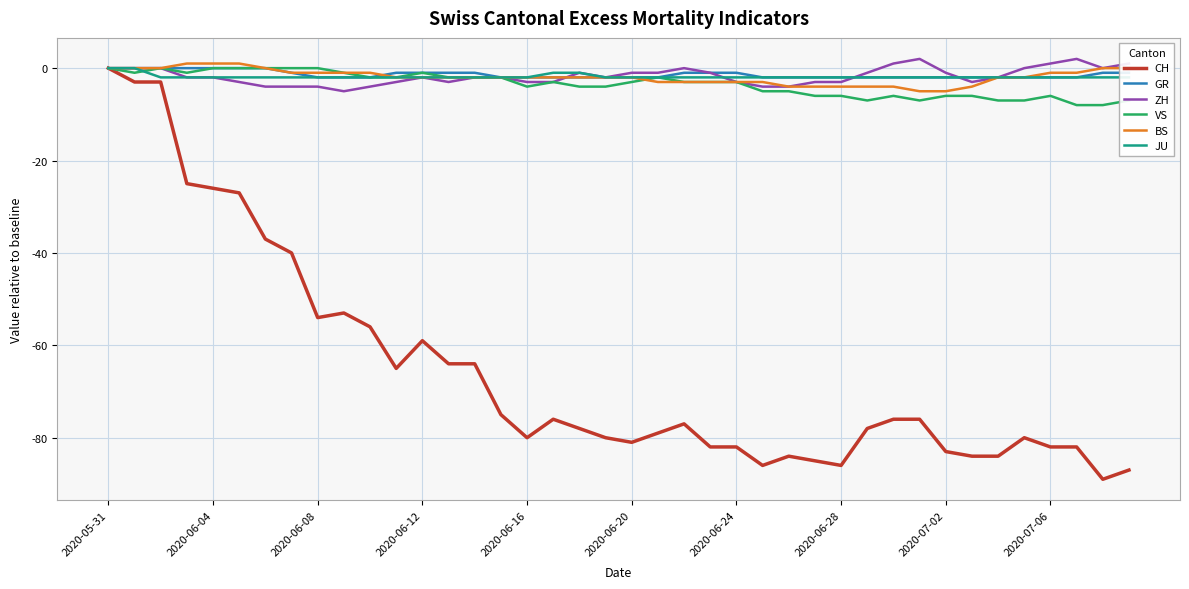

The value of CH at 25 is -46. True or false?

False